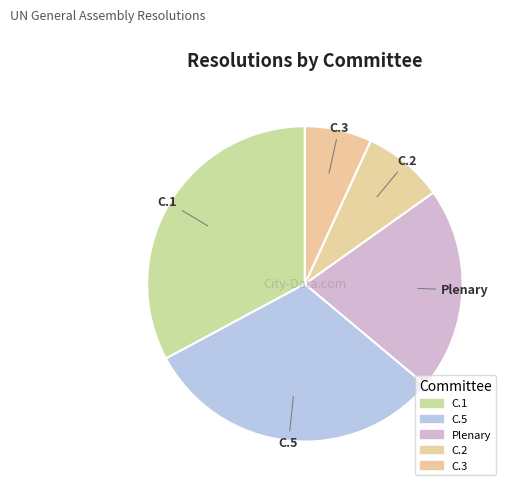

To the nearest percent, what is the combined percentage of C.3 and C.1?

40%